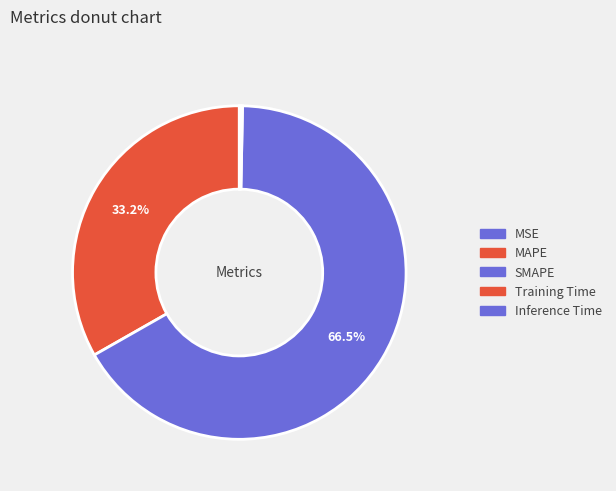

Combined, what portion of the pie is Training Time and MAPE?

33.4%